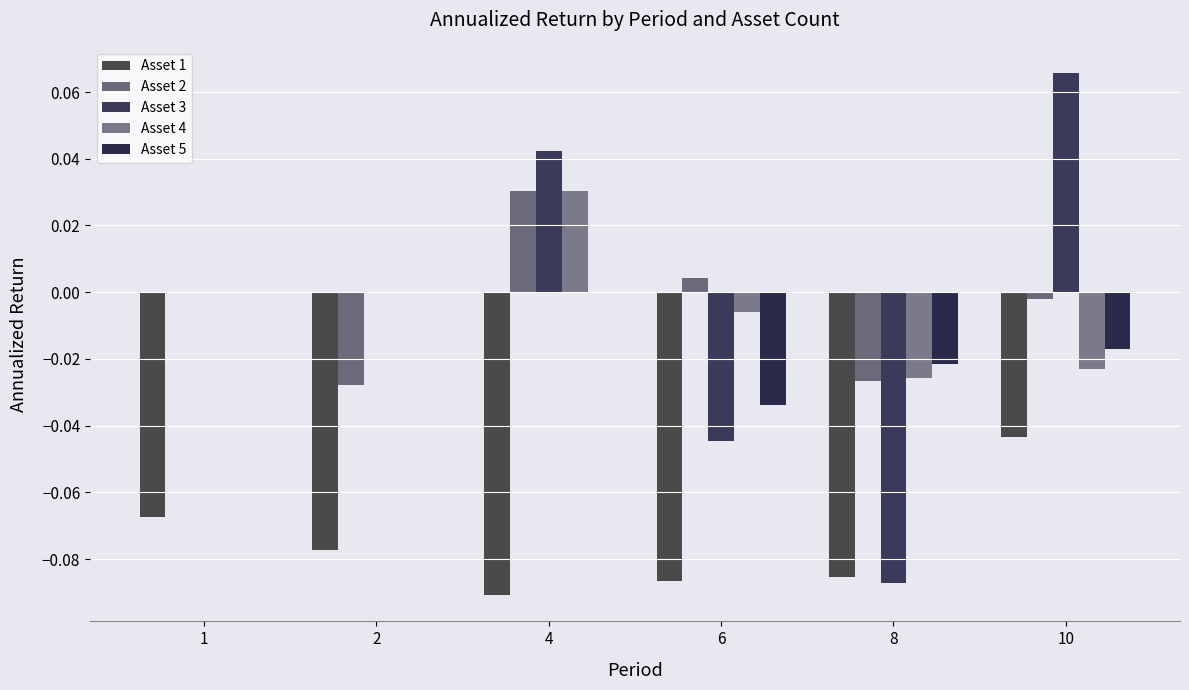

Reading left to right, what are all the values shown in this chart?

Asset 1: -0.1	-0.1	-0.1	-0.1	-0.1	-0.0
Asset 2: 0.0	-0.0	0.0	0.0	-0.0	-0.0
Asset 3: 0.0	0.0	0.0	-0.0	-0.1	0.1
Asset 4: 0.0	0.0	0.0	-0.0	-0.0	-0.0
Asset 5: 0.0	0.0	0.0	-0.0	-0.0	-0.0